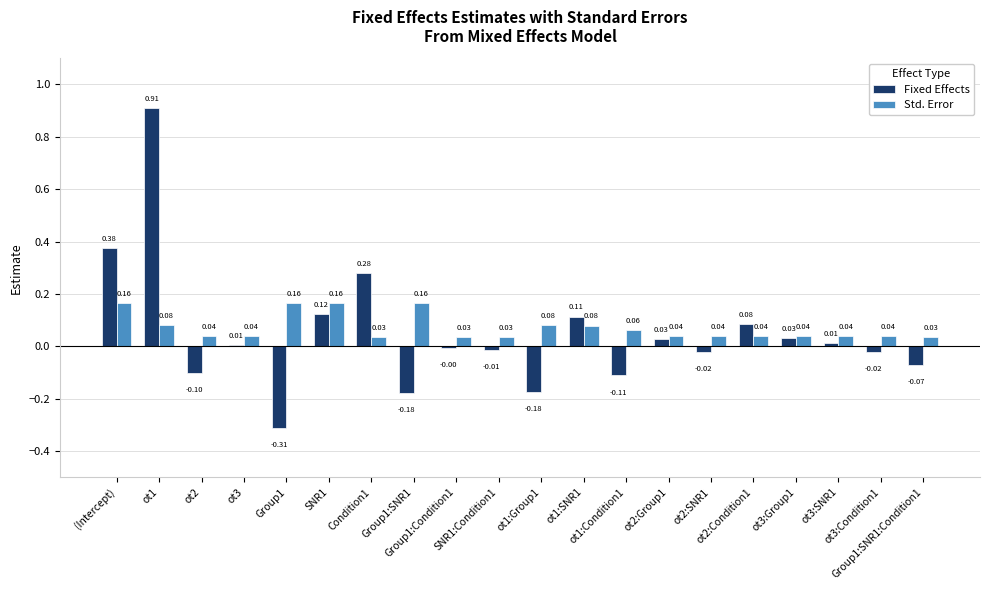

Which series has the largest total across all categories?

Std. Error